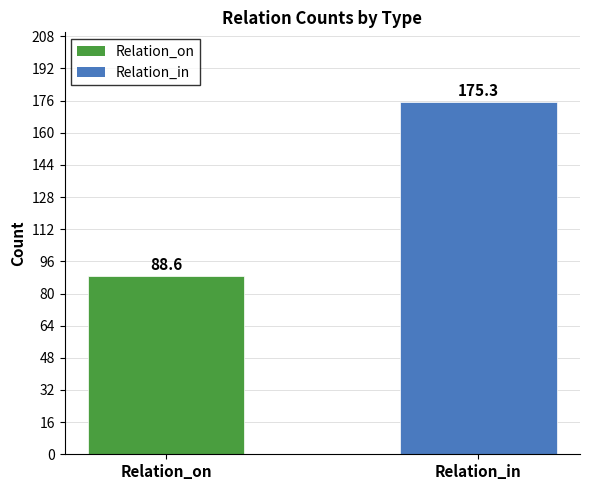

What is the approximate value at Relation_on?

88.6